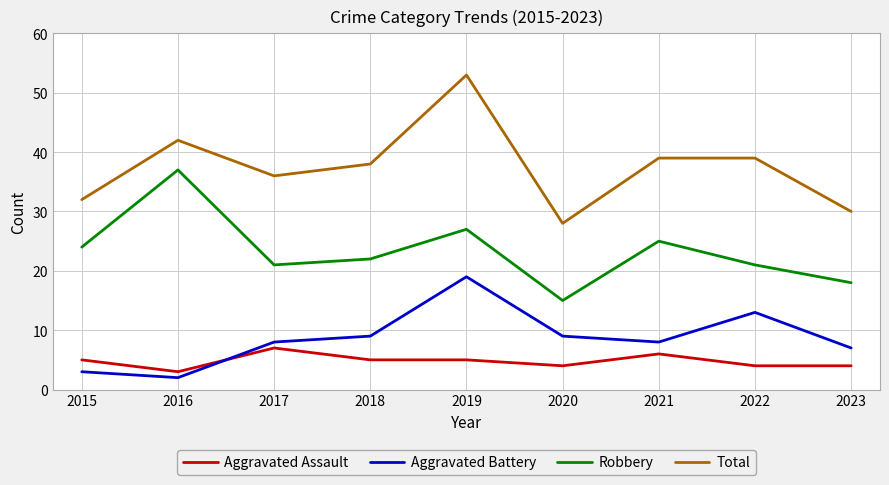

What is the maximum value shown in the chart?

53